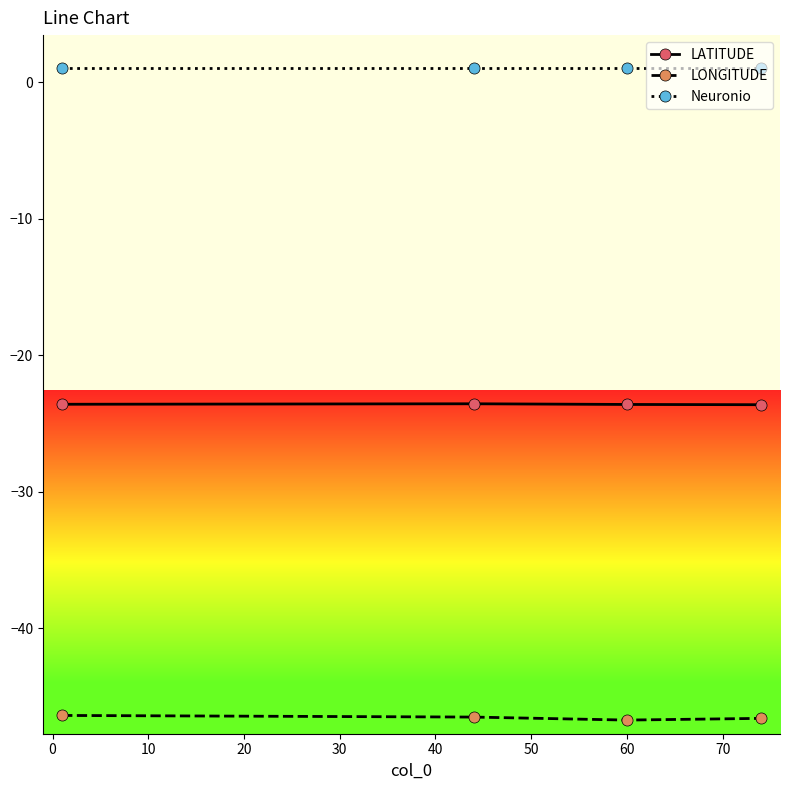

Which series has the largest total across all categories?

Neuronio